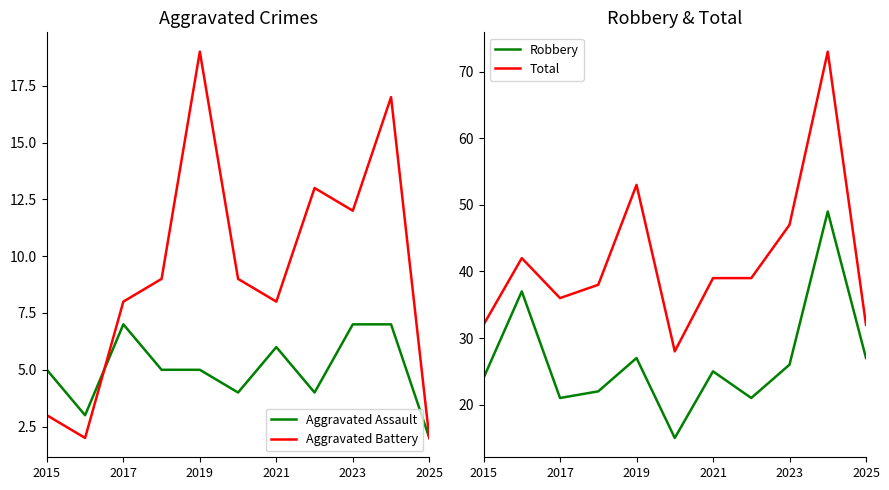

After their last crossing, which series has the higher values: Aggravated Battery or Aggravated Assault?

Aggravated Battery